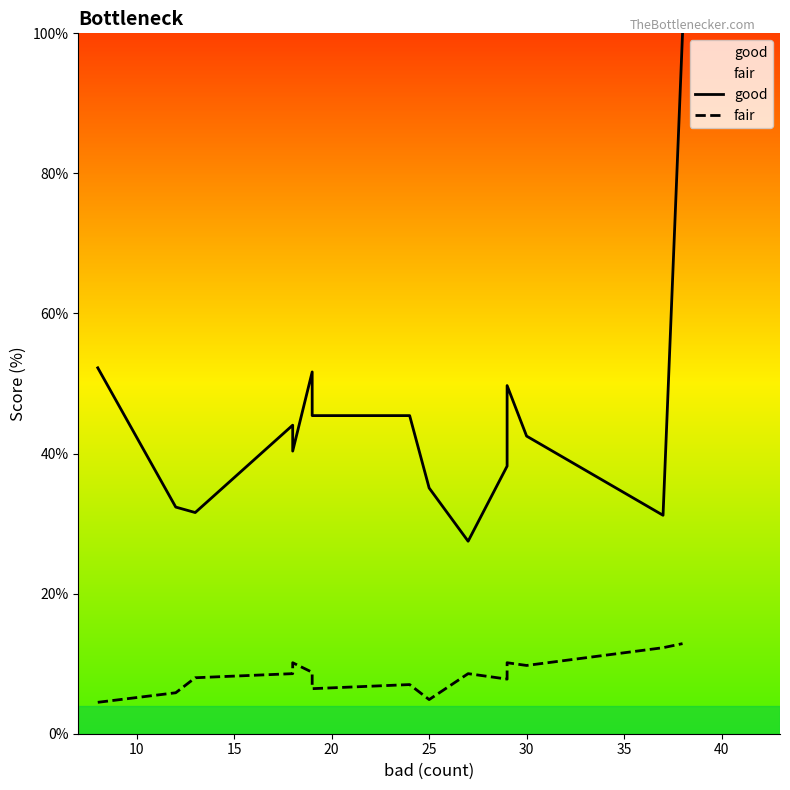

Where is fair nearest to the value 8?

15